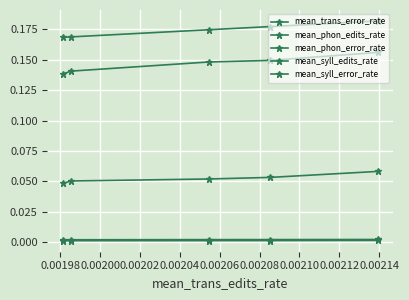

Reading left to right, extract all data points from this chart.

mean_trans_error_rate: 0.2	0.2	0.2	0.2	0.2
mean_phon_edits_rate: 0.0	0.0	0.0	0.0	0.0
mean_phon_error_rate: 0.2	0.1	0.1	0.1	0.1
mean_syll_edits_rate: 0.0	0.0	0.0	0.0	0.0
mean_syll_error_rate: 0.1	0.1	0.1	0.1	0.0